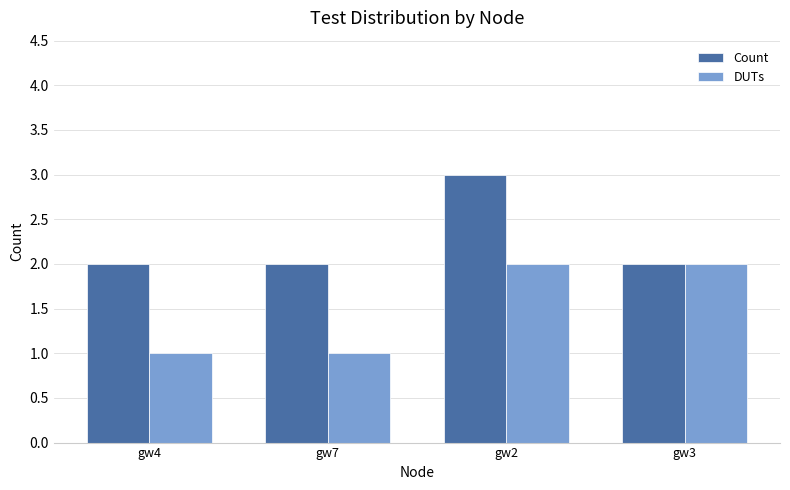

What is the sum of the Count values at gw2 and gw7?

5